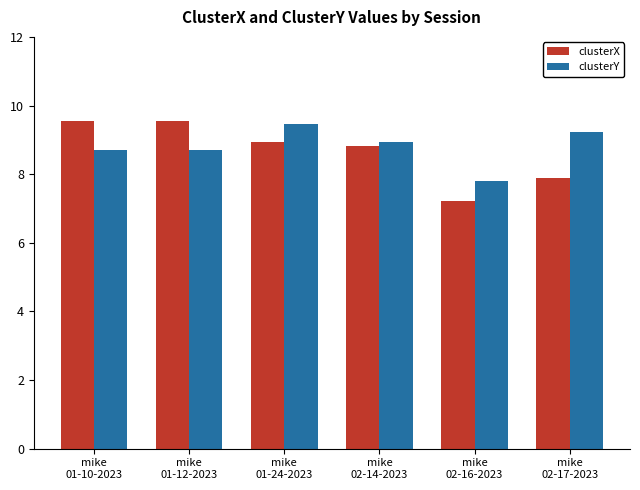

What is the difference between the maximum and second lowest values in the clusterX series?

1.7